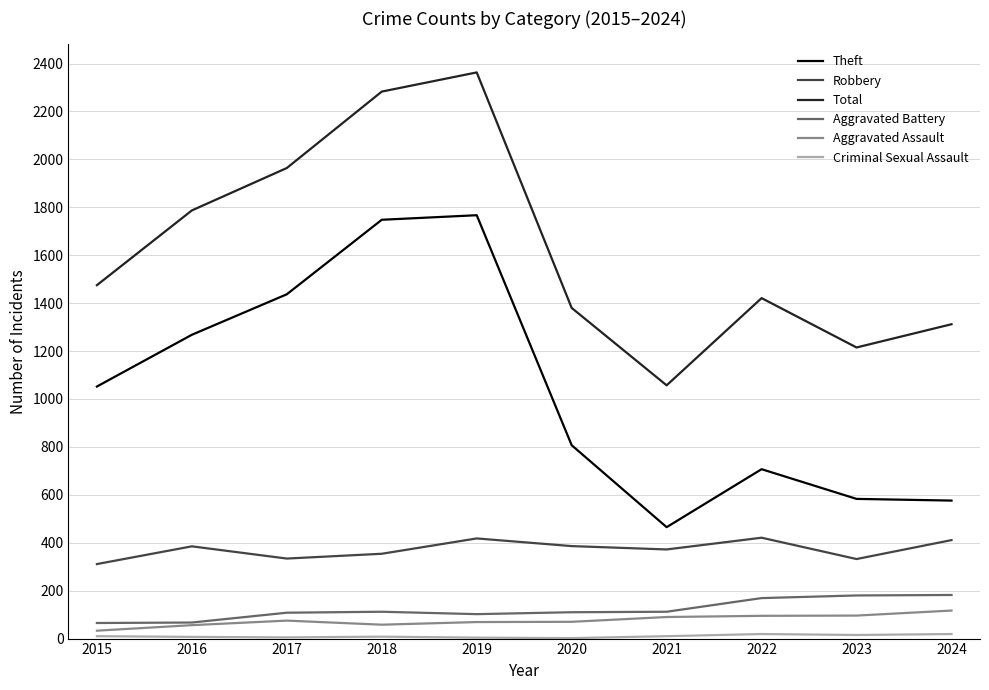

True or false: Total and Aggravated Assault intersect in this chart.

False